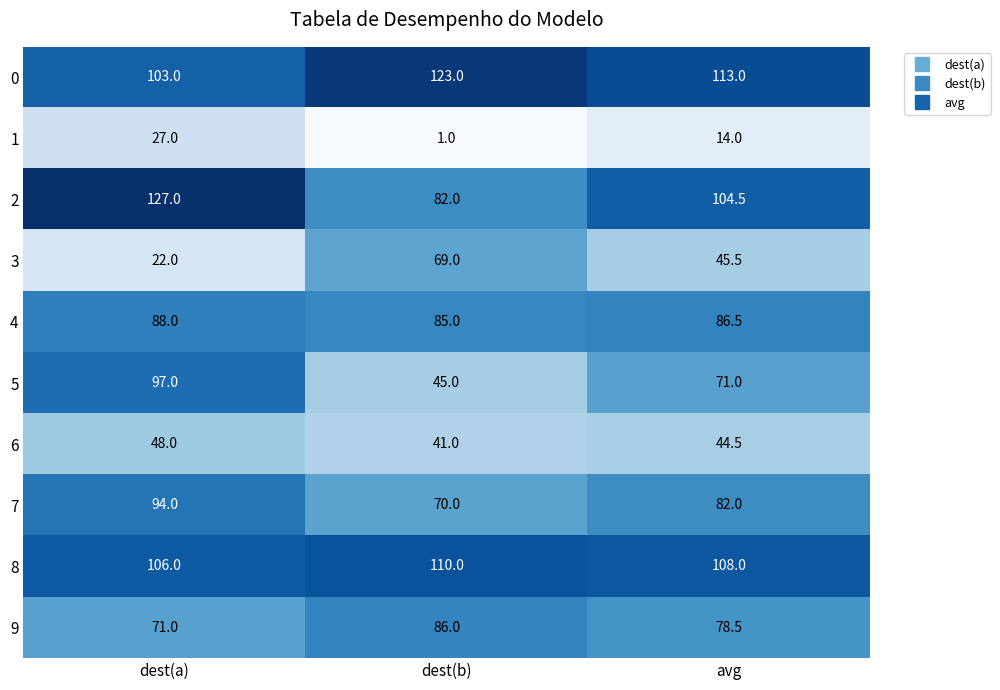

Which series has the largest total across all categories?

0